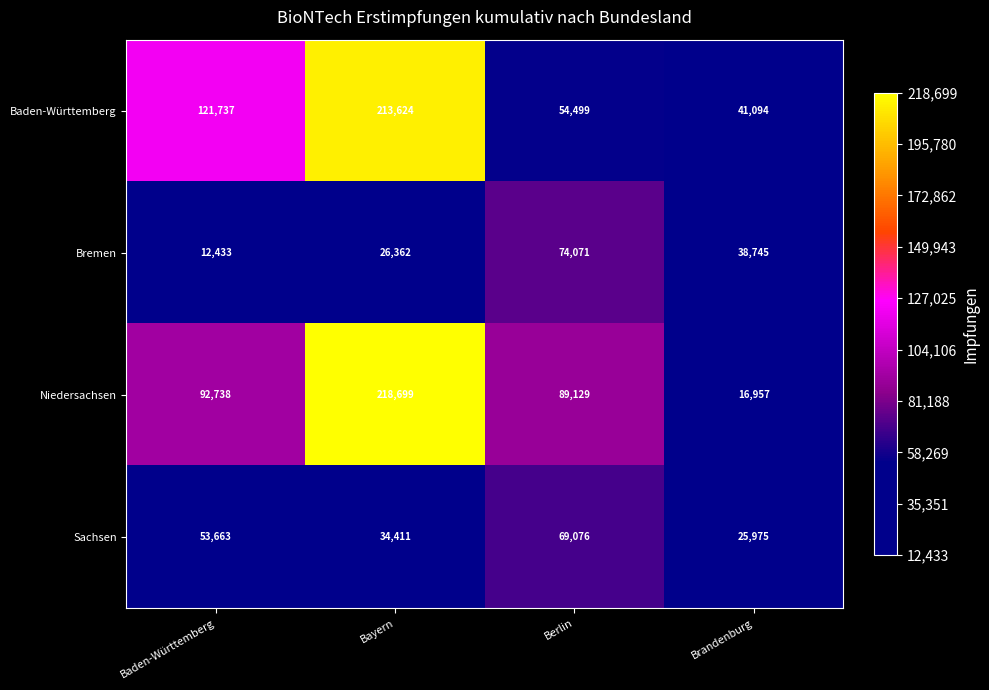

Where is Baden-Württemberg nearest to the value 127359?

Baden-Württemberg